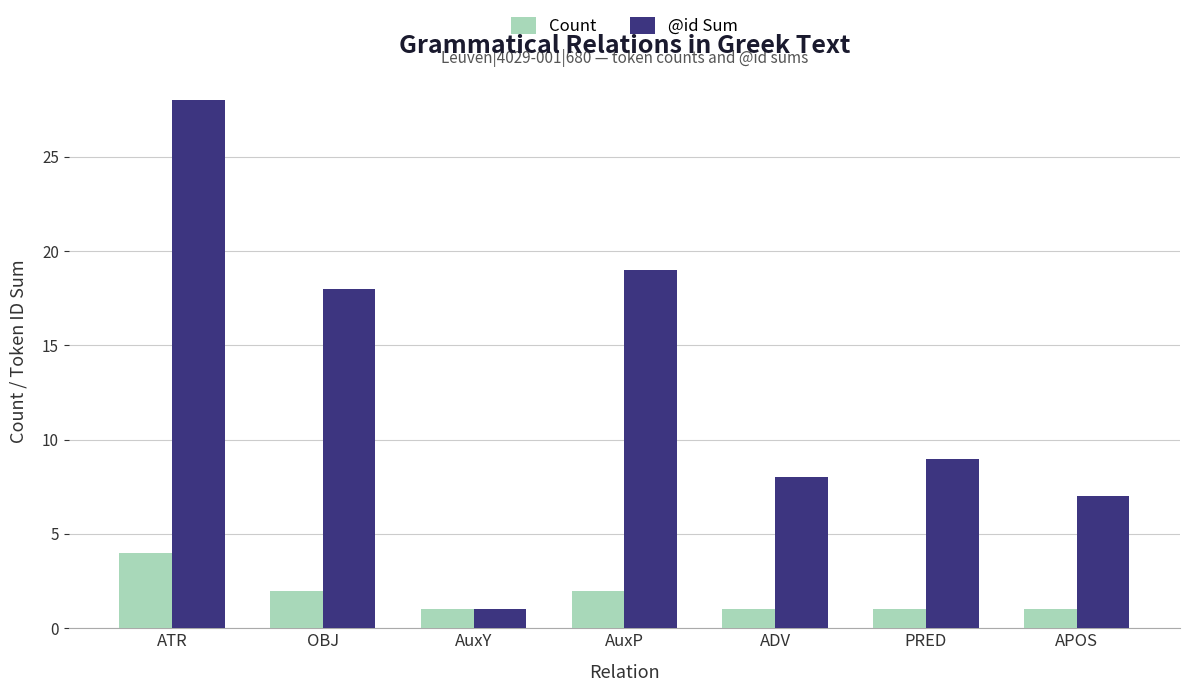

How many groups of bars are there?

7